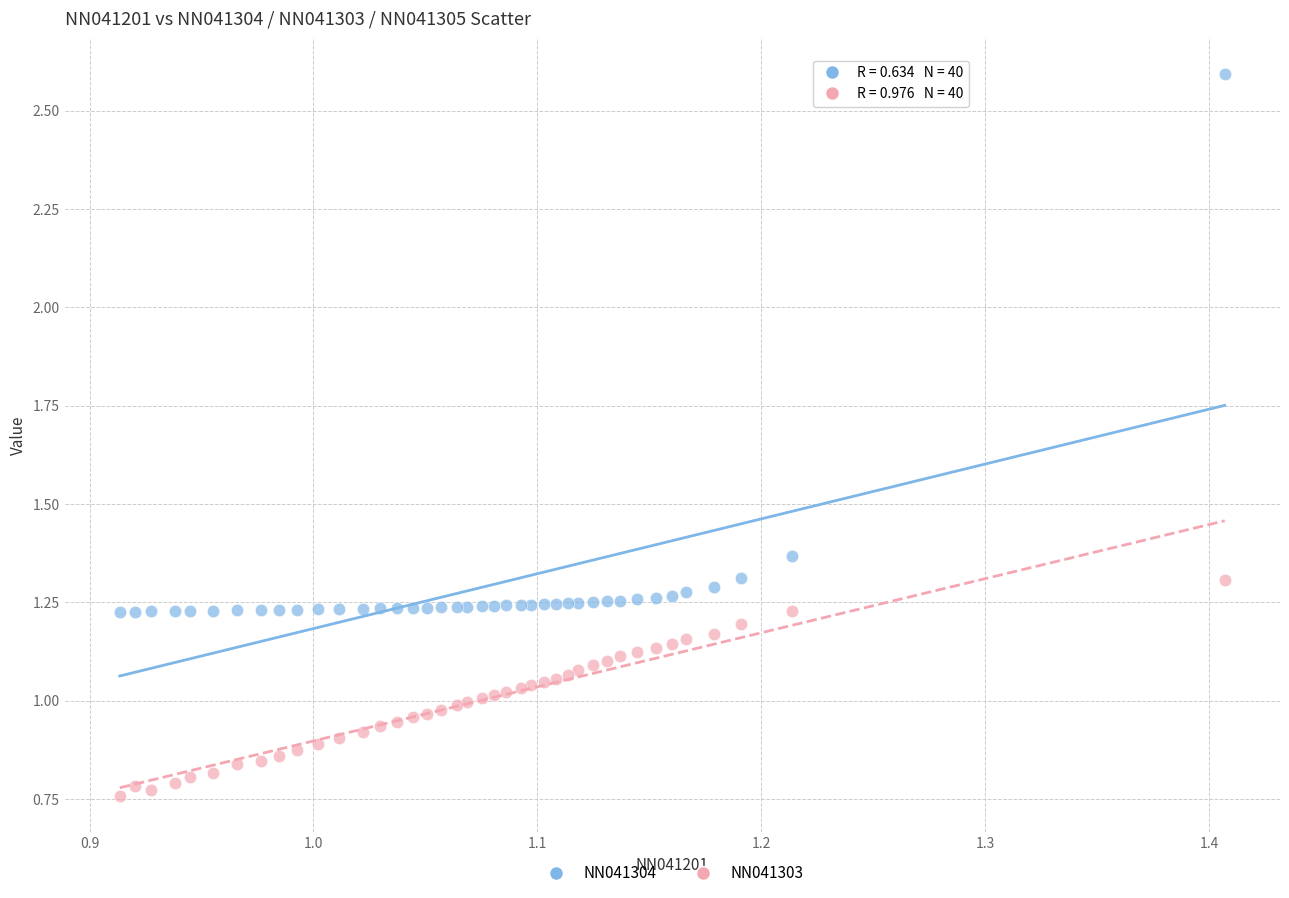

Which series contains the lowest Y value?

NN041303